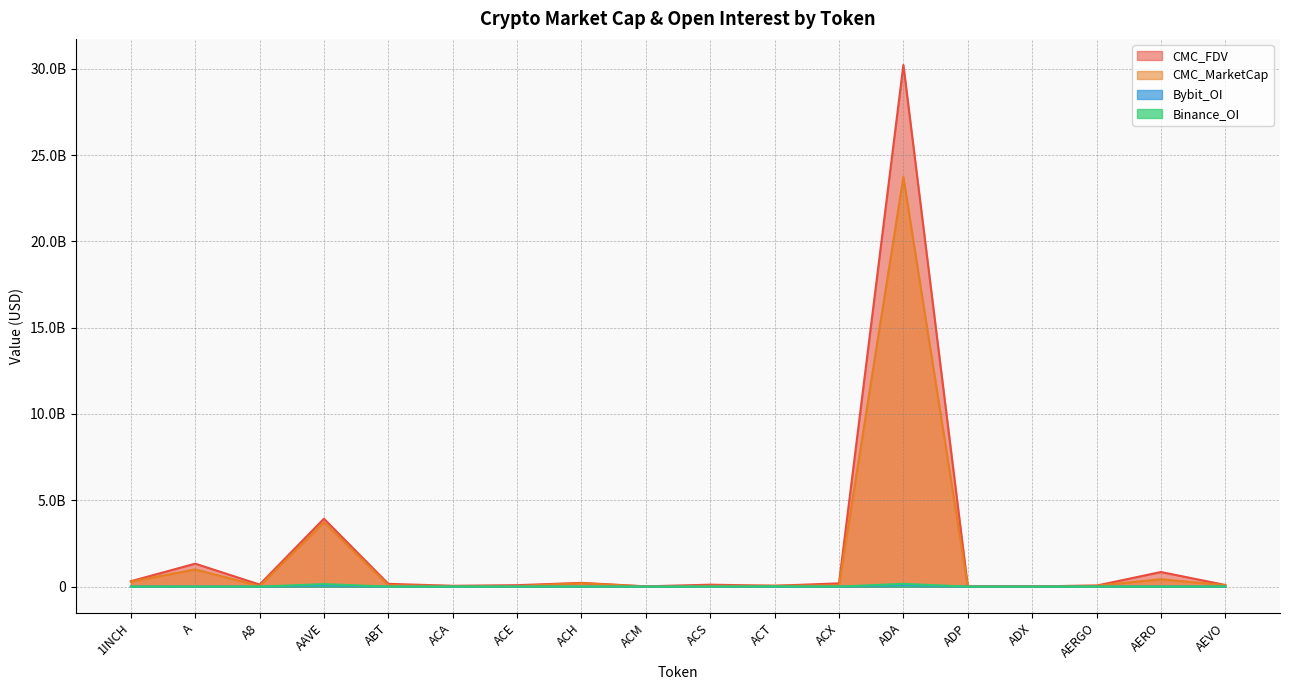

True or false: CMC_MarketCap and Binance_OI cross at least once.

False